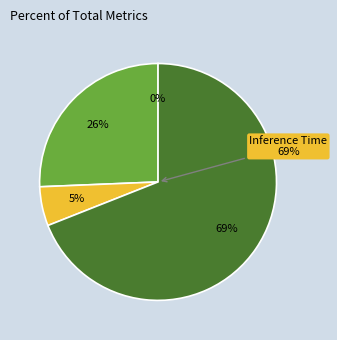

Which category has the biggest portion of the pie?

Inference Time